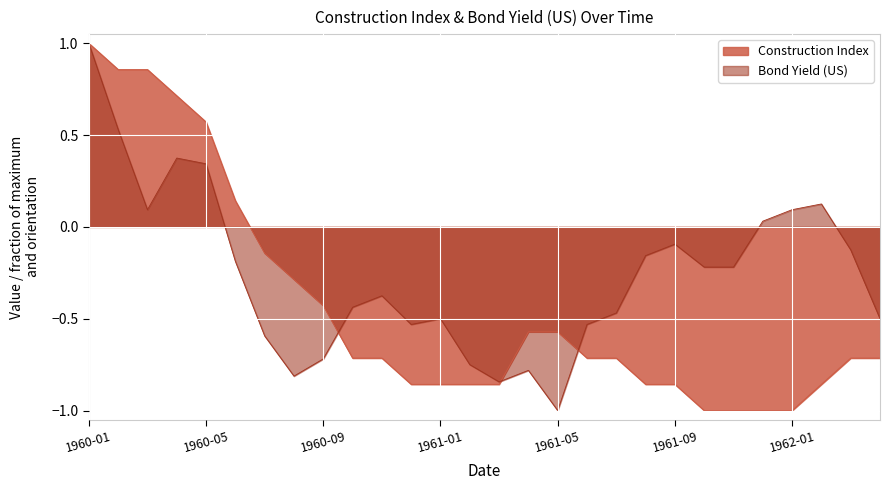

True or false: Construction Index and Bond Yield (US) cross at least once.

True